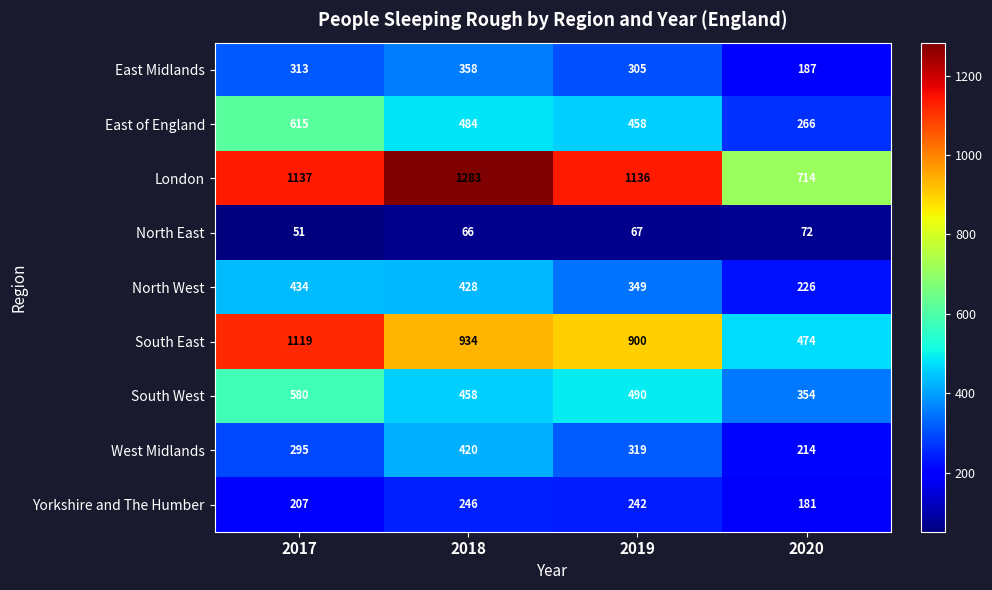

What is the difference between the maximum and second lowest values in the East of England series?

157